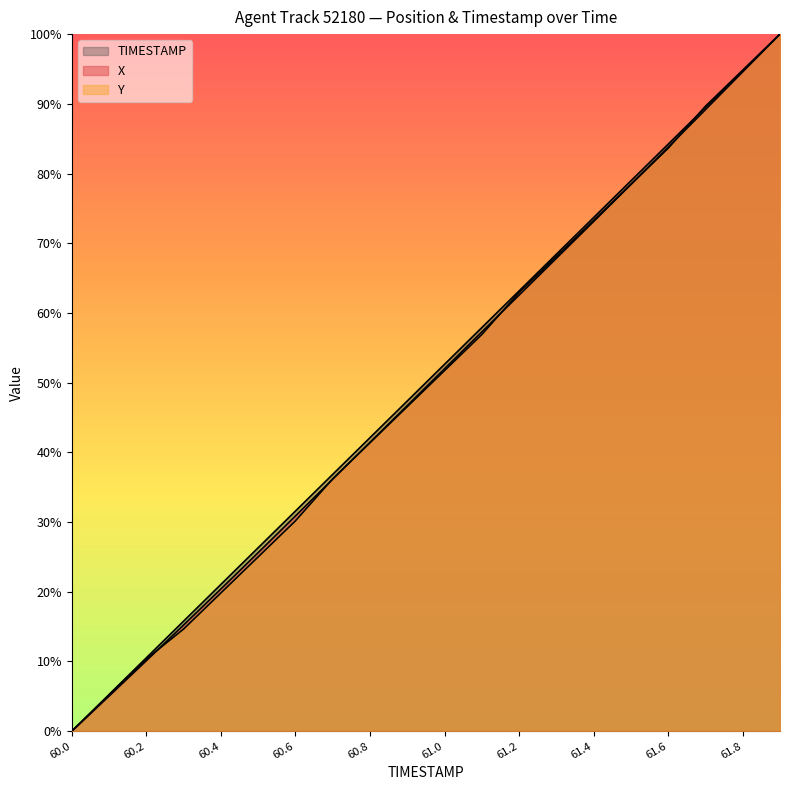

Is the value of TIMESTAMP at 60.7 greater than the value of Y at 60.0?

Yes